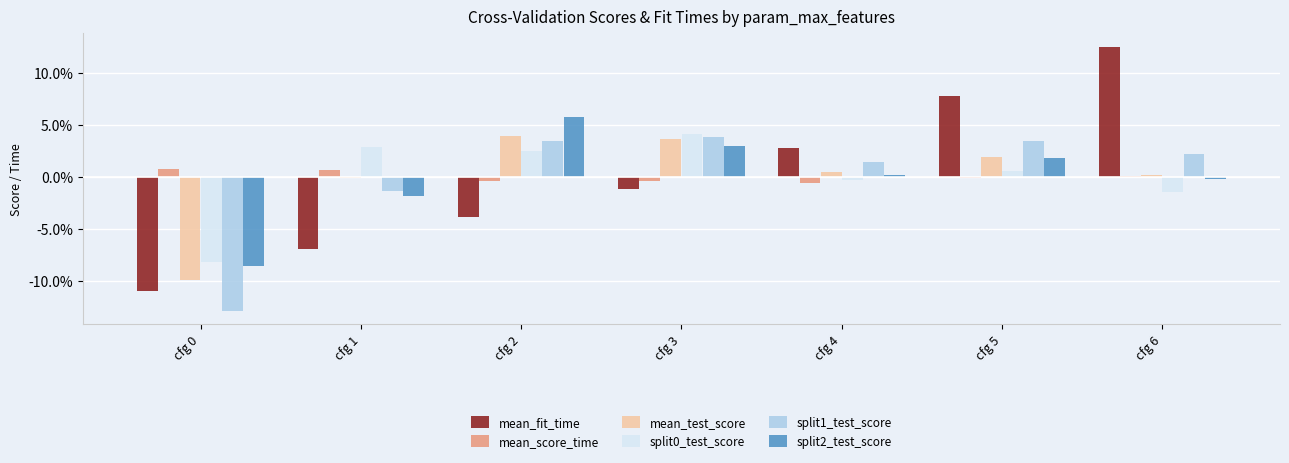

List the series in order of their peak value, highest first.

mean_fit_time, split2_test_score, split0_test_score, mean_test_score, split1_test_score, mean_score_time